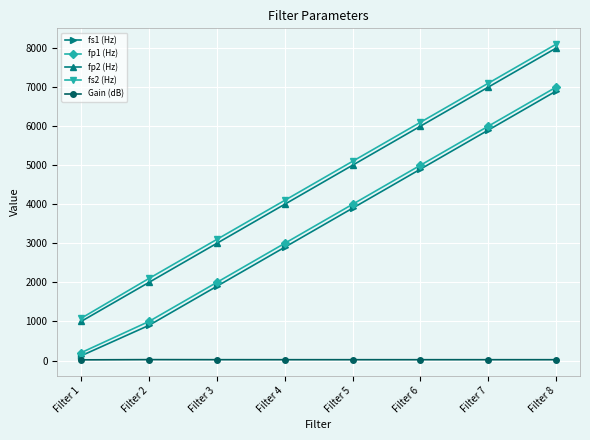

How many data points in fp1 (Hz) are less than 4000?

4